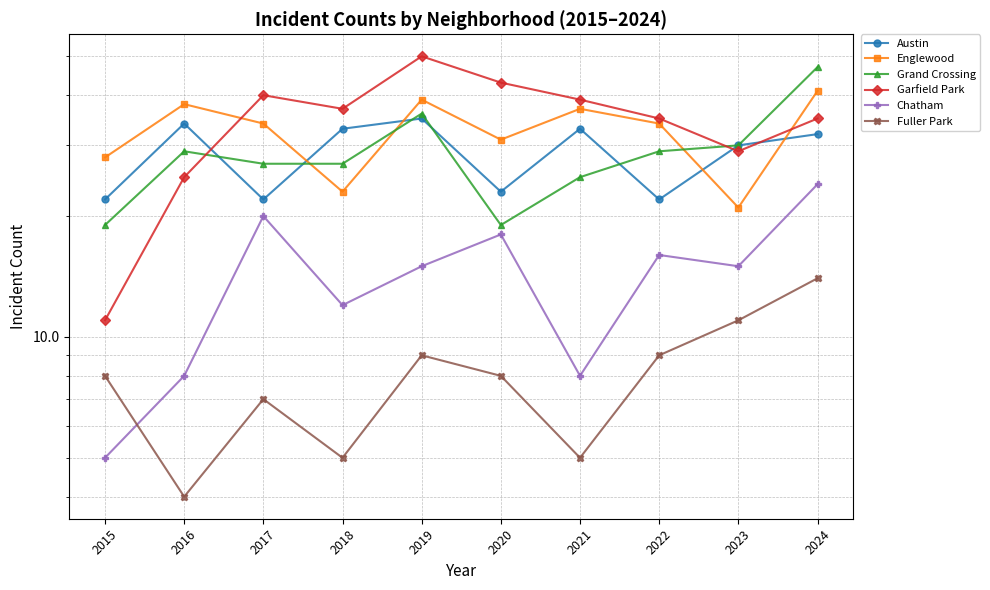

Which series has the widest spread of values?

Garfield Park